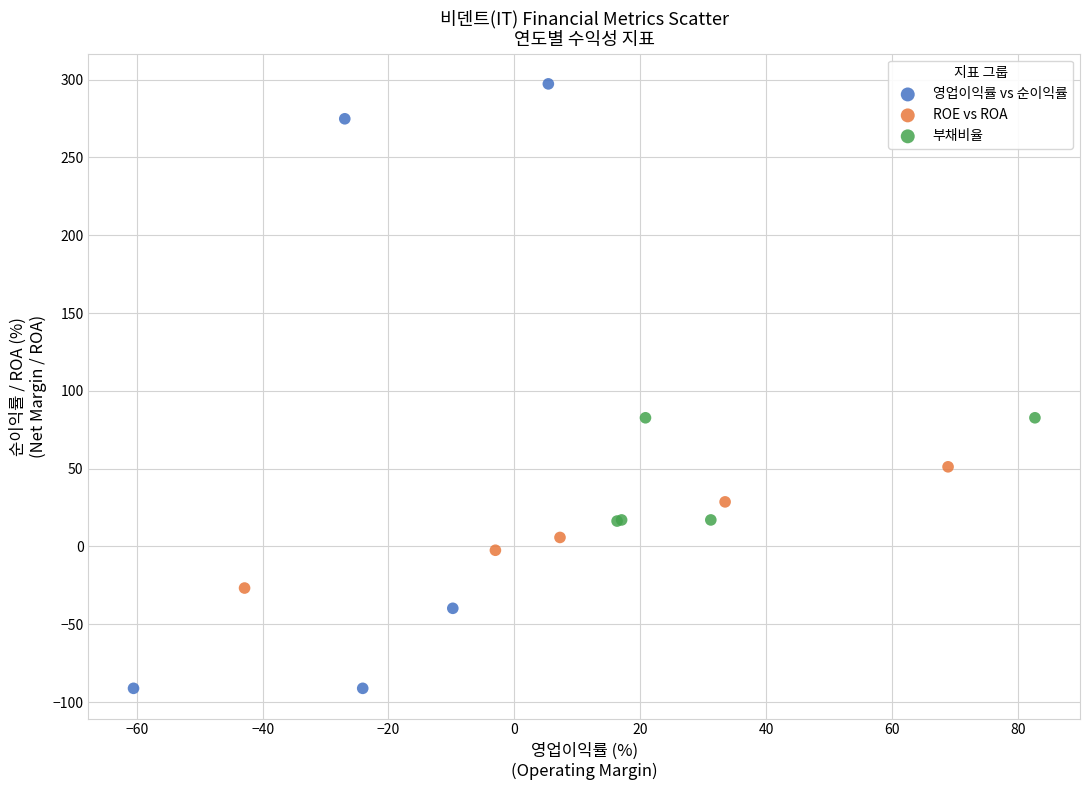

Which series reaches the maximum Y coordinate?

영업이익률 vs 순이익률